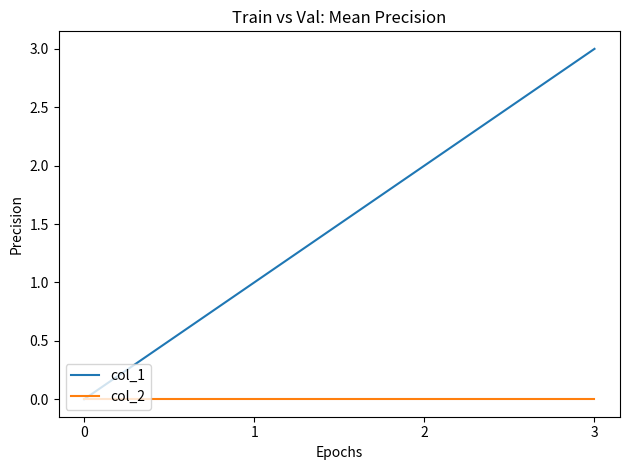

Rank the series by their maximum value, from lowest to highest.

col_2, col_1